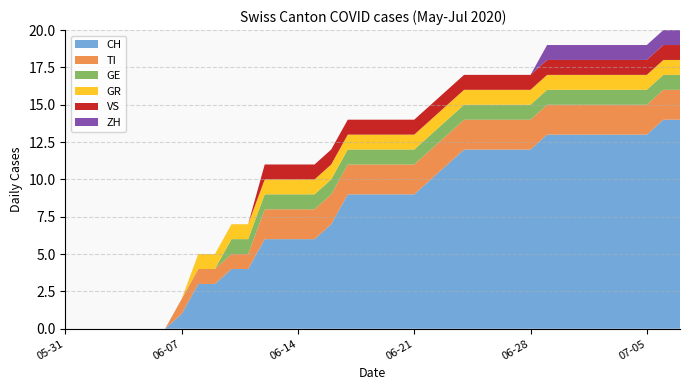

Reading left to right, transcribe all the data shown in this chart.

CH: 0	0	0	0	0	0	0	1	3	3	4	4	6	6	6	6	7	9	9	9	9	9	10	11	12	12	12	12	12	13	13	13	13	13	13	13	14	14
TI: 0	0	0	0	0	0	0	1	1	1	1	1	2	2	2	2	2	2	2	2	2	2	2	2	2	2	2	2	2	2	2	2	2	2	2	2	2	2
GE: 0	0	0	0	0	0	0	0	0	0	1	1	1	1	1	1	1	1	1	1	1	1	1	1	1	1	1	1	1	1	1	1	1	1	1	1	1	1
GR: 0	0	0	0	0	0	0	0	1	1	1	1	1	1	1	1	1	1	1	1	1	1	1	1	1	1	1	1	1	1	1	1	1	1	1	1	1	1
VS: 0	0	0	0	0	0	0	0	0	0	0	0	1	1	1	1	1	1	1	1	1	1	1	1	1	1	1	1	1	1	1	1	1	1	1	1	1	1
ZH: 0	0	0	0	0	0	0	0	0	0	0	0	0	0	0	0	0	0	0	0	0	0	0	0	0	0	0	0	0	1	1	1	1	1	1	1	1	1